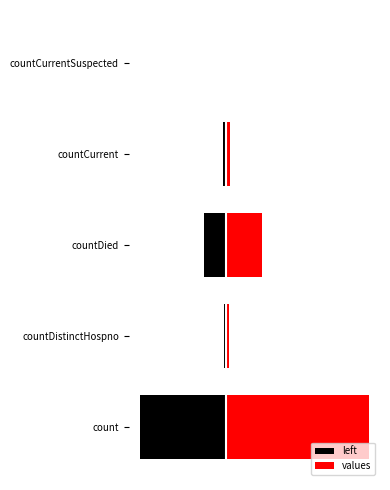

Which series has the largest total across all categories?

values